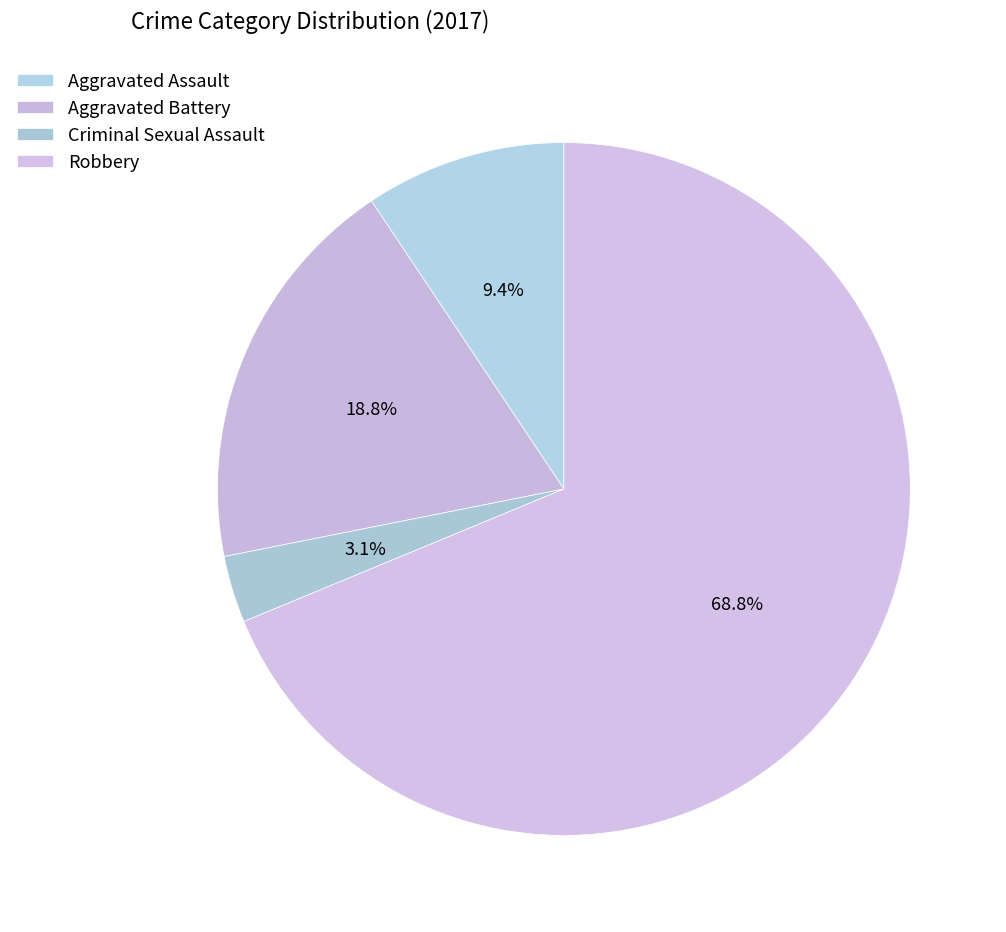

Is there any slice that represents more than half of the pie?

Yes